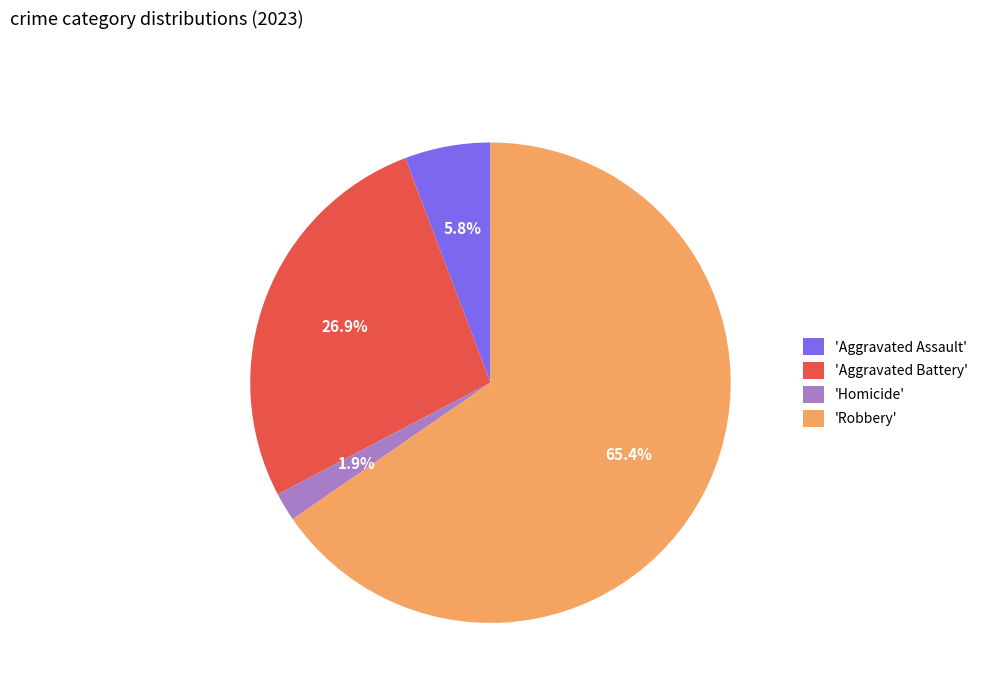

What percentage do 'Aggravated Battery' and 'Homicide' together represent?

28.8%